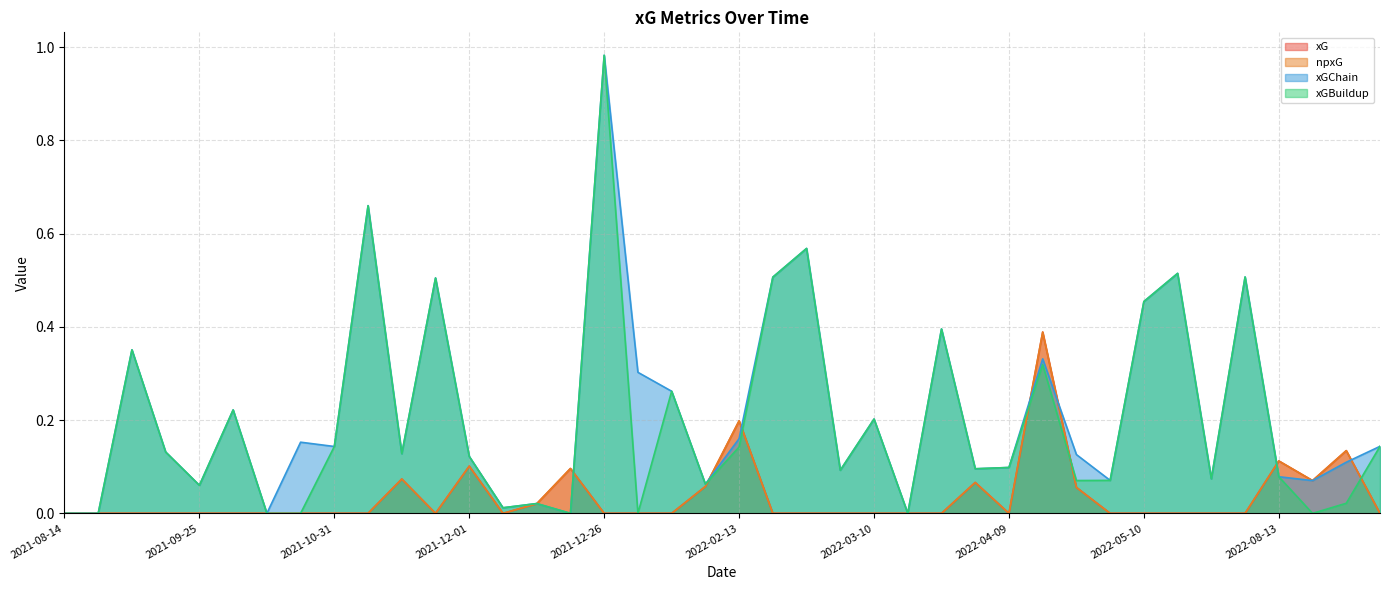

At which category does the chart reach its peak across all series?

2021-12-26